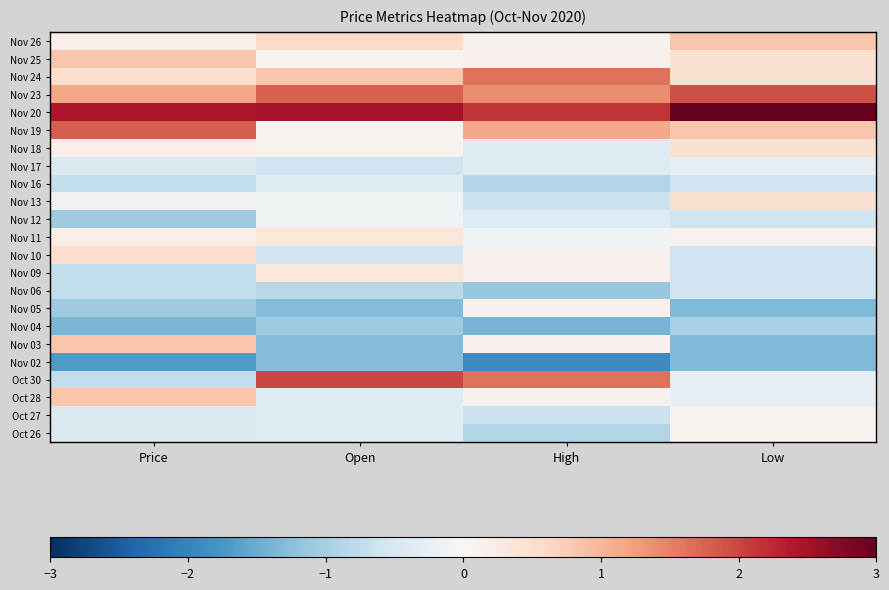

Between High and Low, which is larger?

Low